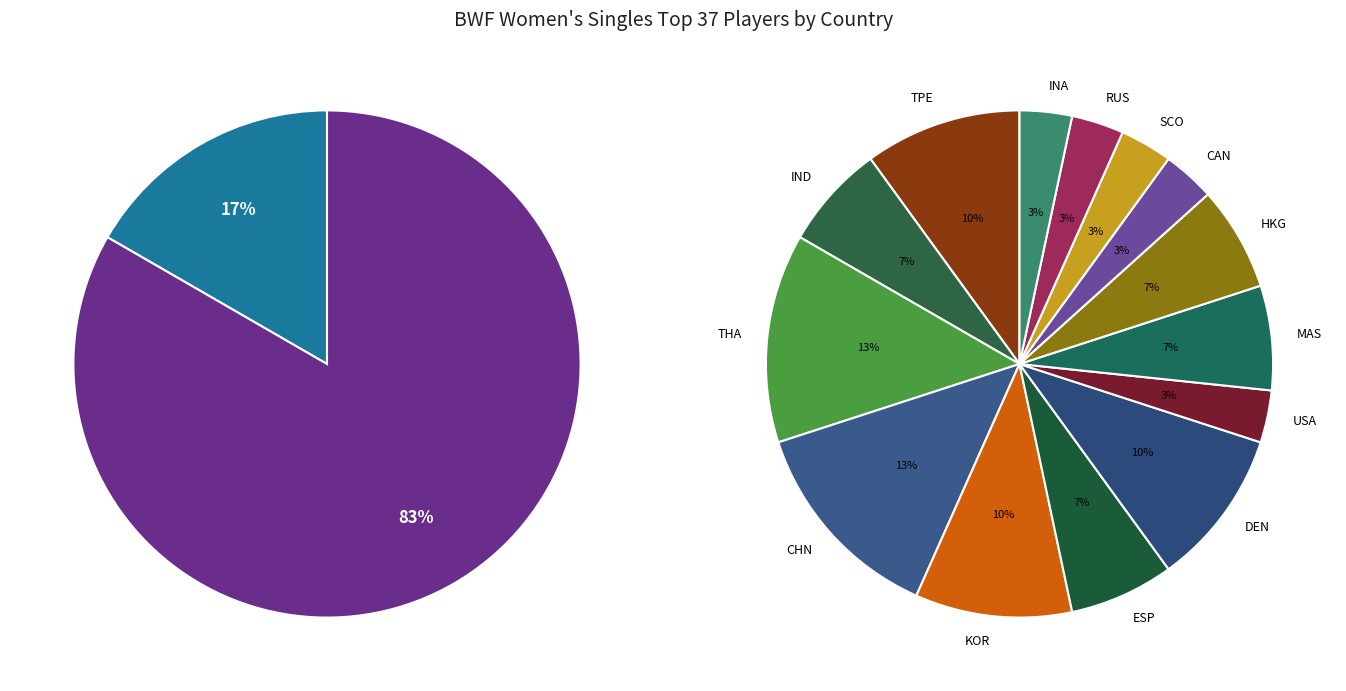

Rank the categories by value from lowest to highest.

USA, CAN, SCO, RUS, INA, IND, ESP, MAS, HKG, TPE, KOR, DEN, THA, CHN, JPN